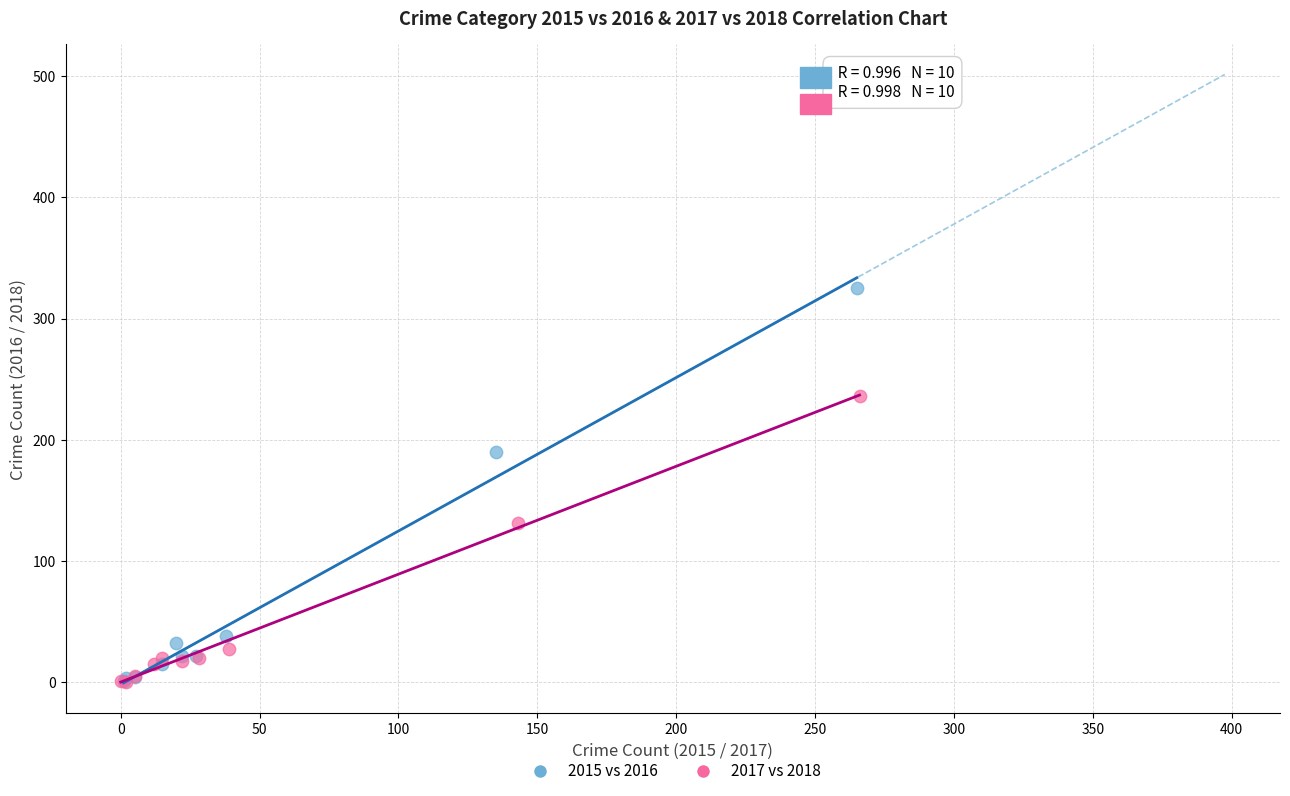

Which series reaches the maximum Y coordinate?

2015 vs 2016